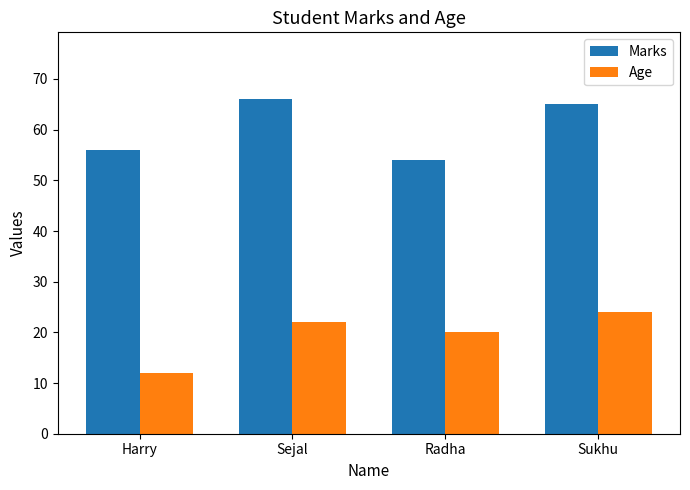

At which label is Marks closest to 60?

Harry